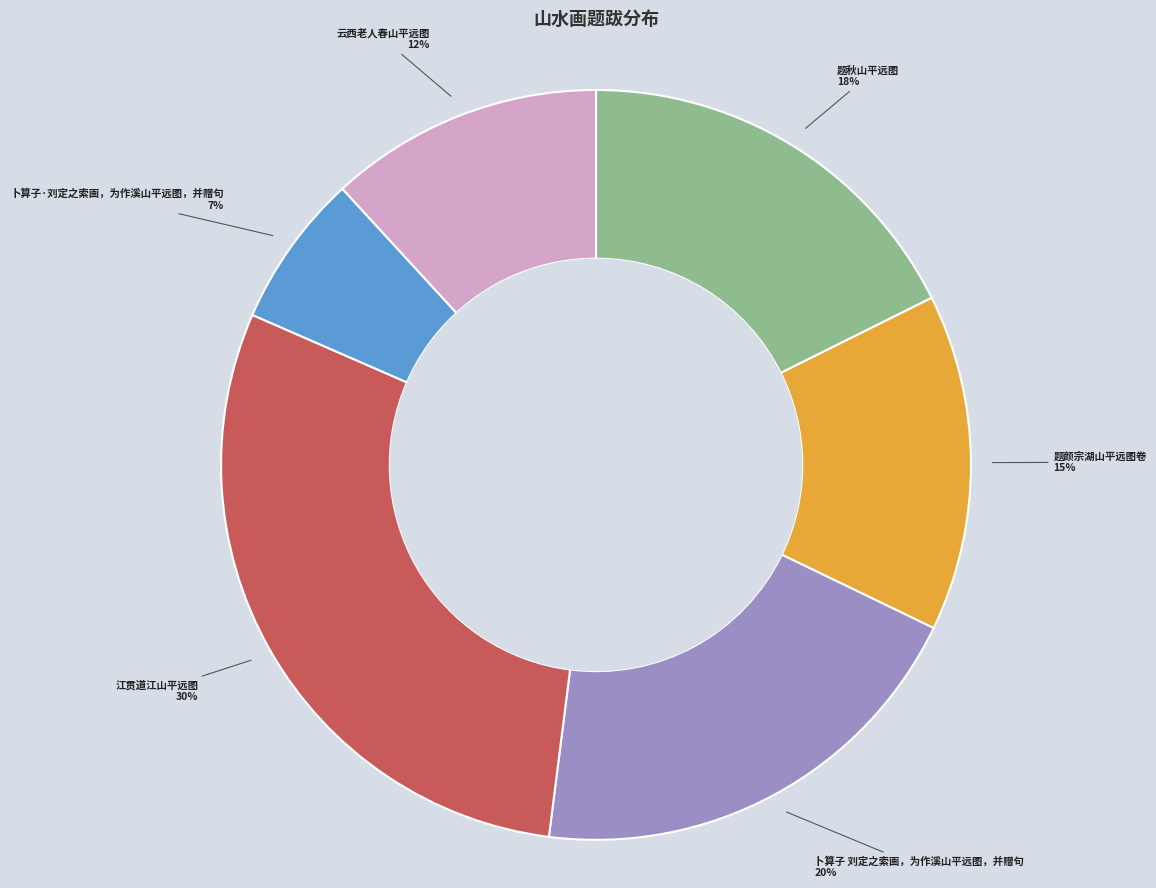

Count the number of slices in the pie.

6